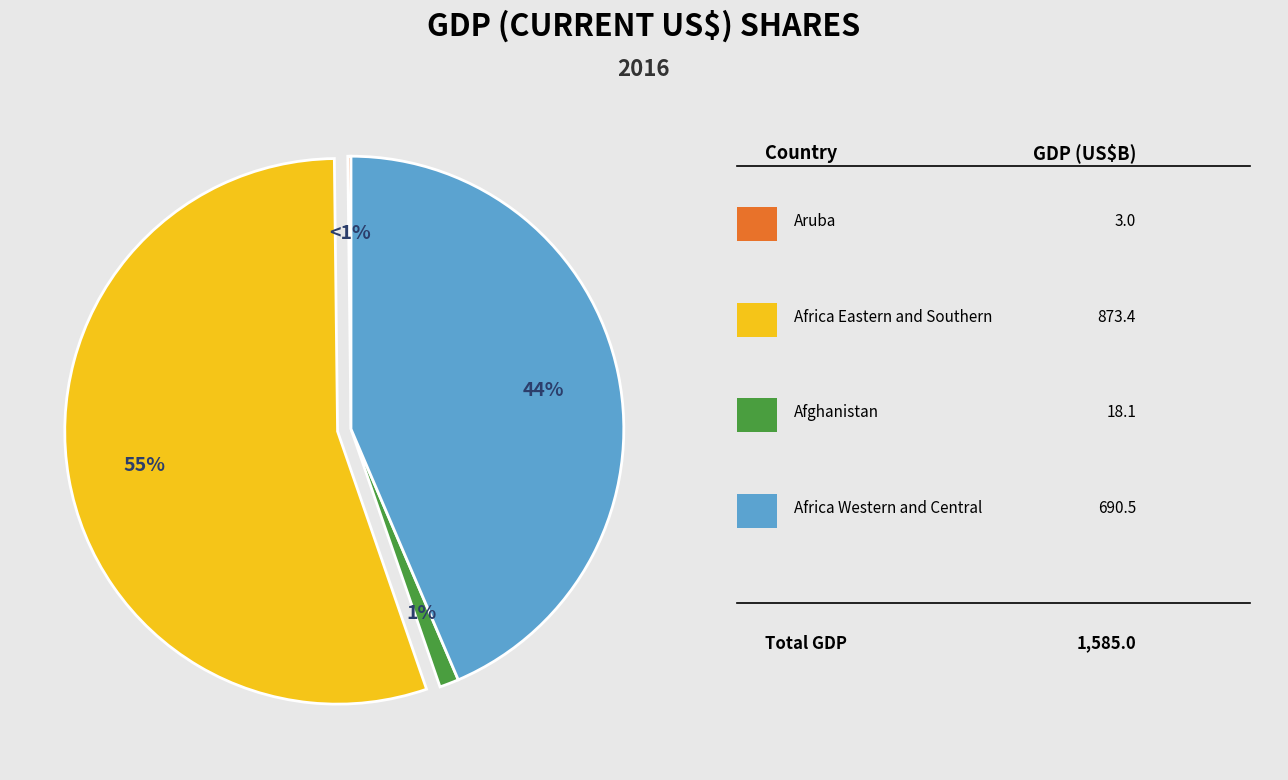

Do Africa Western and Central and Aruba together represent more than half of the pie?

No